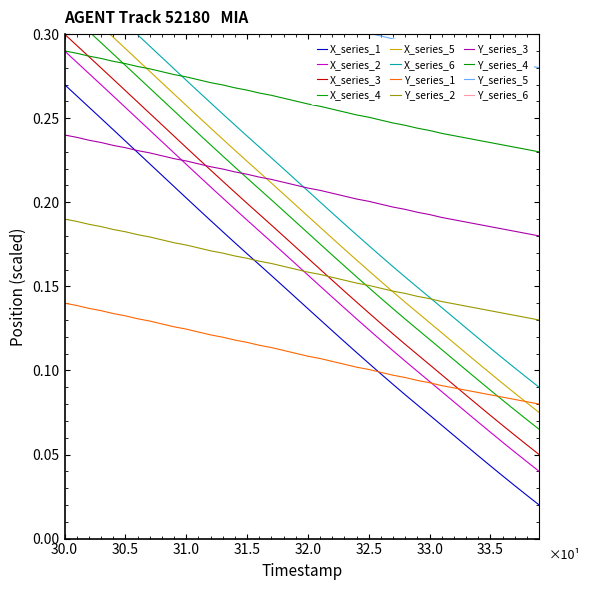

Reading right to left, what are all the values shown in this chart?

X: 0.0	0.0	0.0	0.0	0.0	0.0	0.1	0.1	0.1	0.1	0.1	0.1	0.1	0.1	0.1	0.1	0.1	0.1	0.1	0.1	0.1	0.1	0.2	0.2	0.2	0.2	0.2	0.2	0.2	0.2	0.2	0.2	0.2	0.2	0.2	0.2	0.2	0.3	0.3	0.3
Y: 0.1	0.1	0.1	0.1	0.1	0.1	0.1	0.1	0.1	0.1	0.1	0.1	0.1	0.1	0.1	0.1	0.1	0.1	0.1	0.1	0.1	0.1	0.1	0.1	0.1	0.1	0.1	0.1	0.1	0.1	0.1	0.1	0.1	0.1	0.1	0.1	0.1	0.1	0.1	0.1